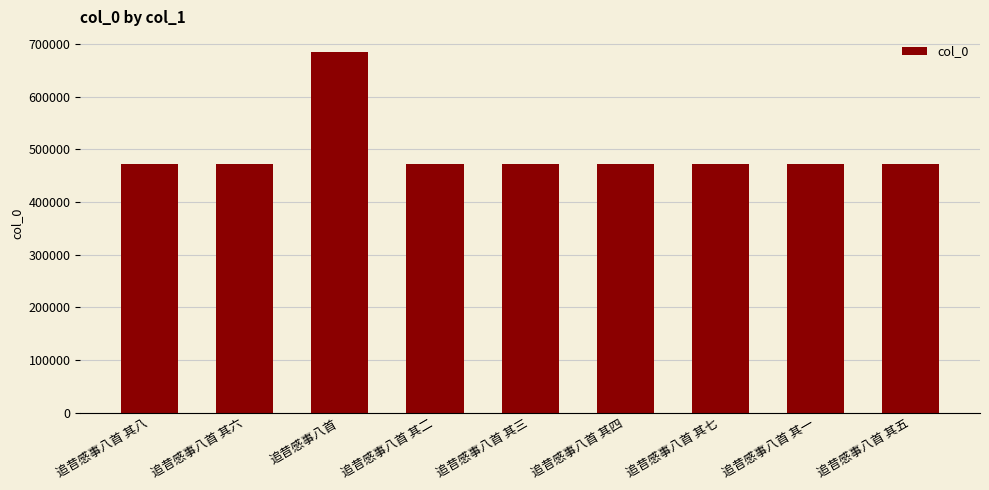

Which label corresponds to the largest value in the chart?

追昔感事八首